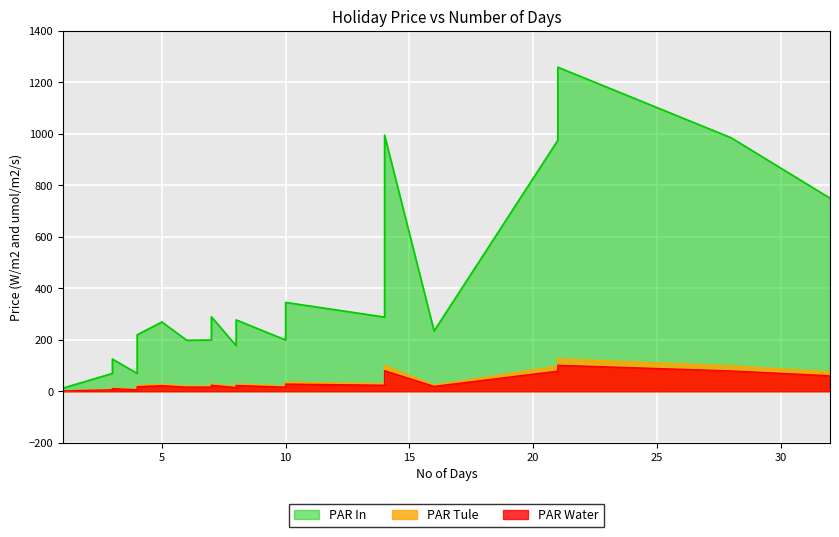

At which category does the chart reach its peak across all series?

21